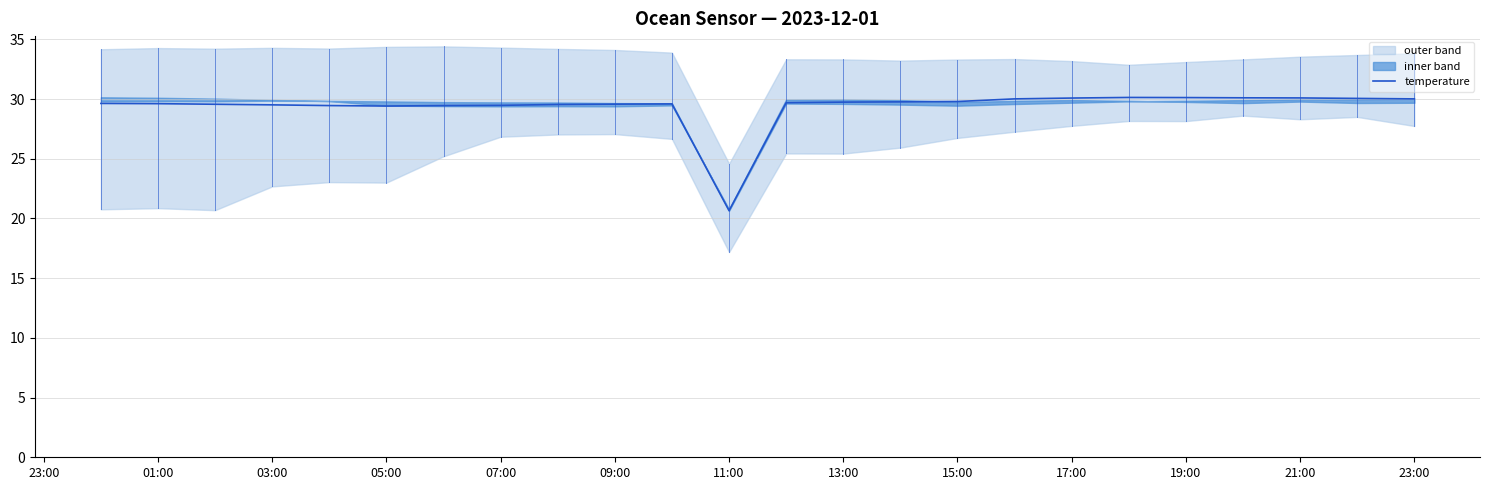

What is the highest value of the temperature series?

30.1